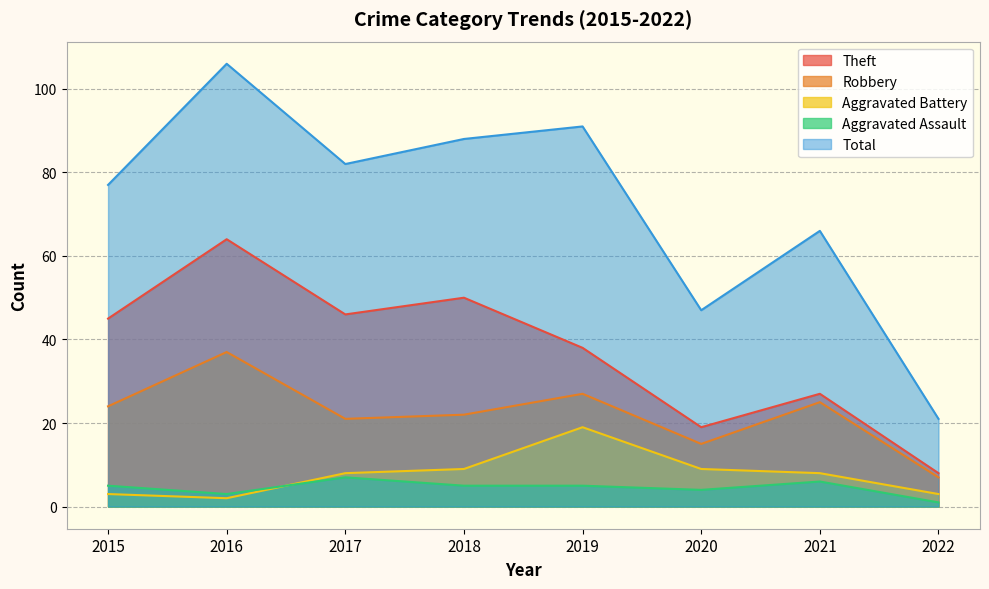

Rank the series at 2019 from lowest to highest value.

Aggravated Assault, Aggravated Battery, Robbery, Theft, Total